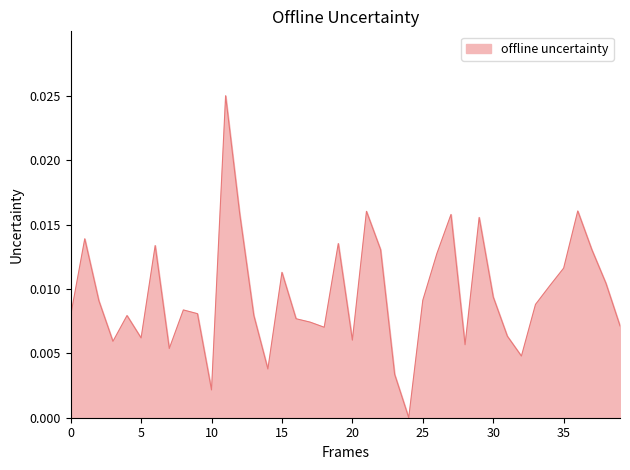

How many interior local peaks (higher than both neighbors) does the data have?

11